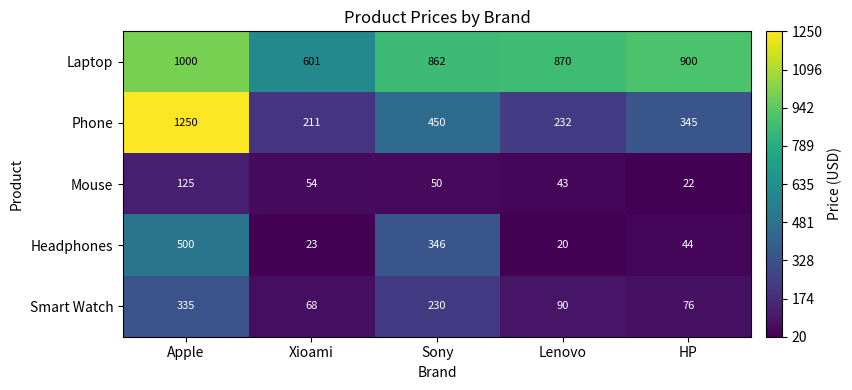

What is the difference between the highest and lowest values at HP?

878